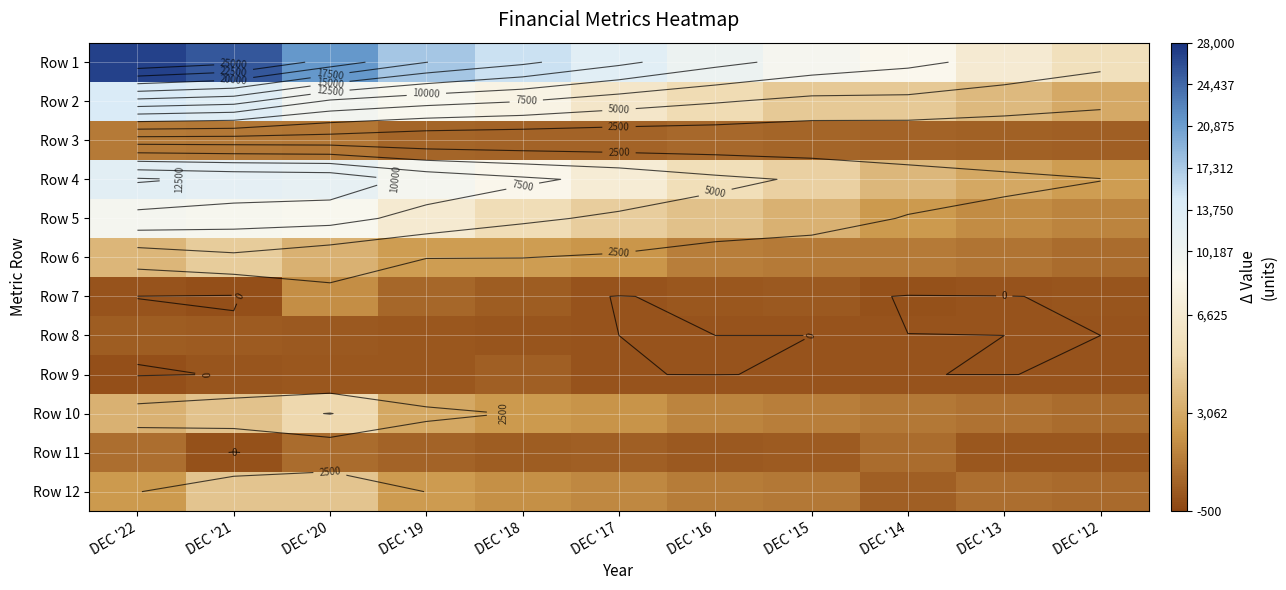

At which label does Row 9 reach its peak?

DEC '18